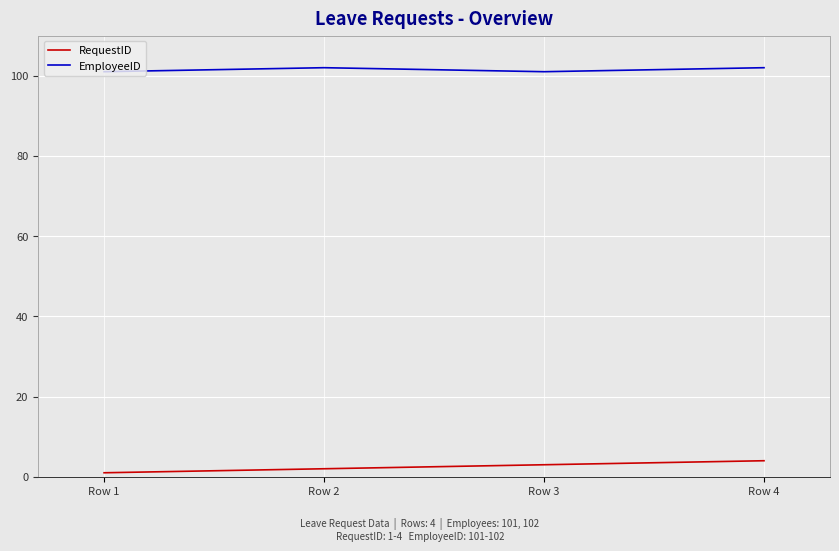

Reading left to right, list all the values displayed in this chart.

RequestID: Row 1=1	Row 2=2	Row 3=3	Row 4=4
EmployeeID: Row 1=101	Row 2=102	Row 3=101	Row 4=102